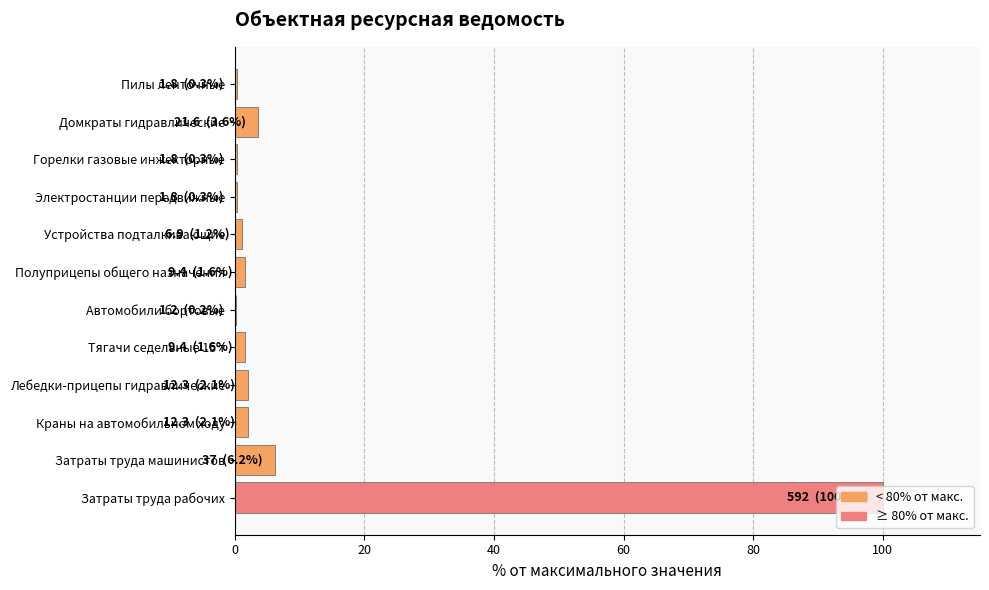

What is the sum of all values?

119.5